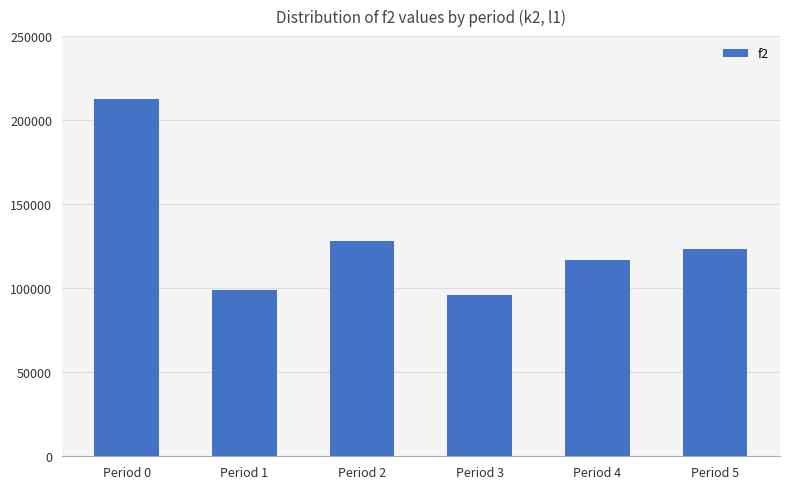

What is the minimum value shown in the chart?

96200